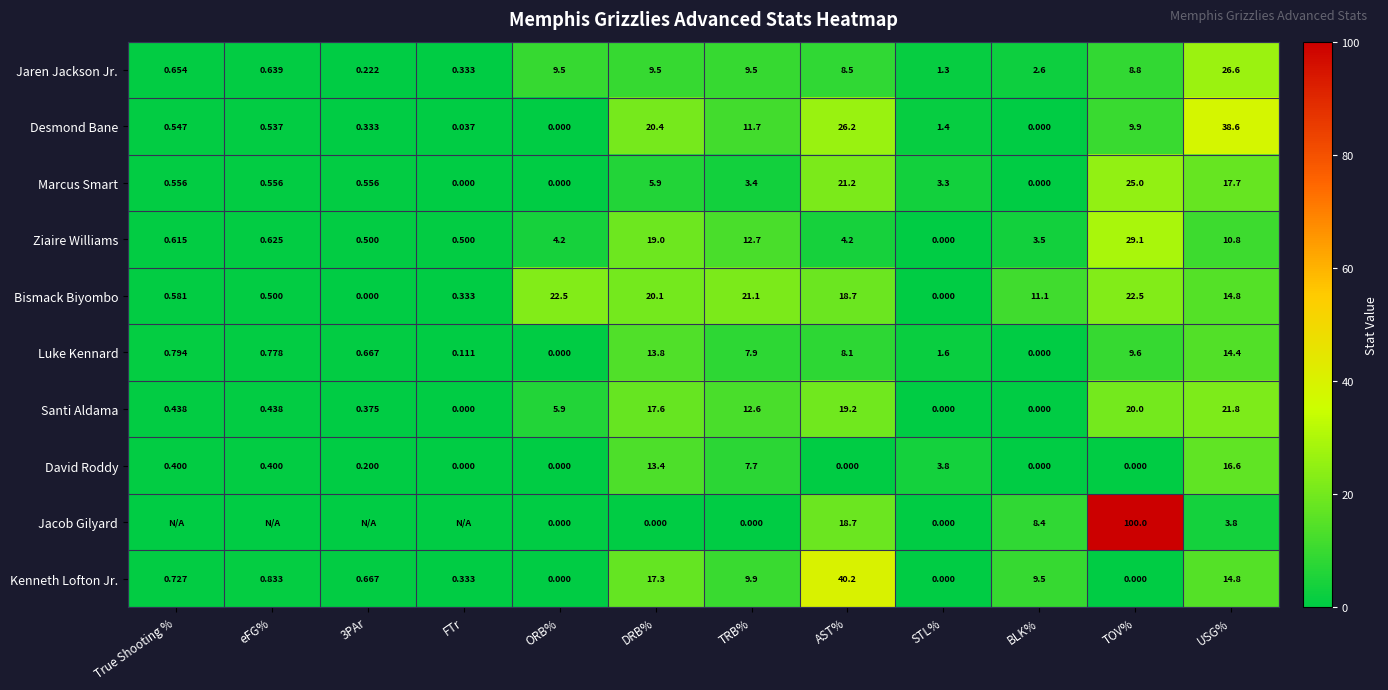

Which label corresponds to the largest value in the chart?

TOV%